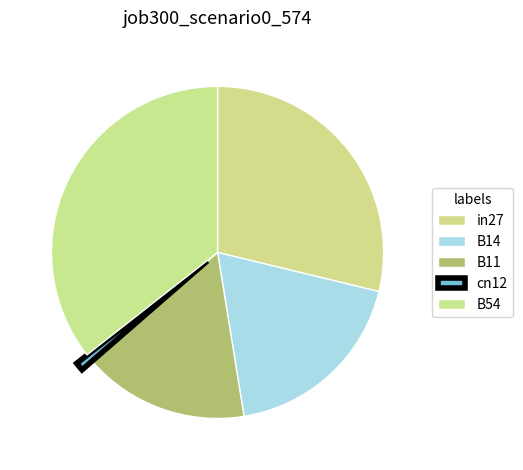

What percentage is the B11 slice, to the nearest percent?

16%